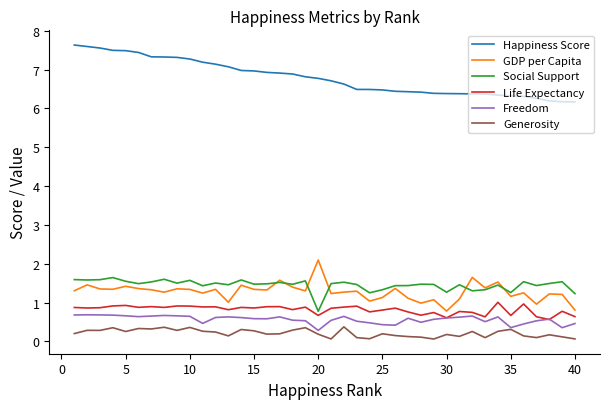

Which series has the largest total across all categories?

Happiness Score